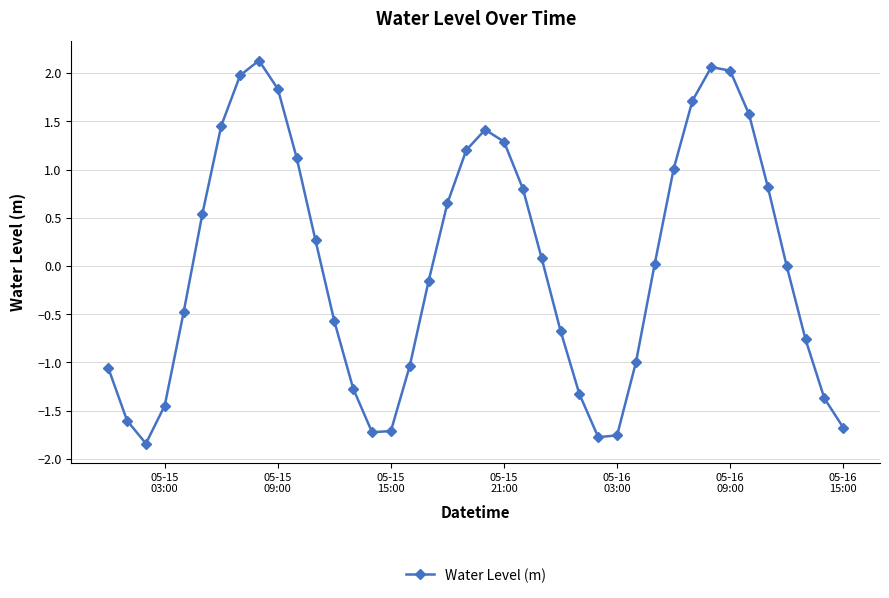

What is the difference between the second highest and minimum values?

3.9